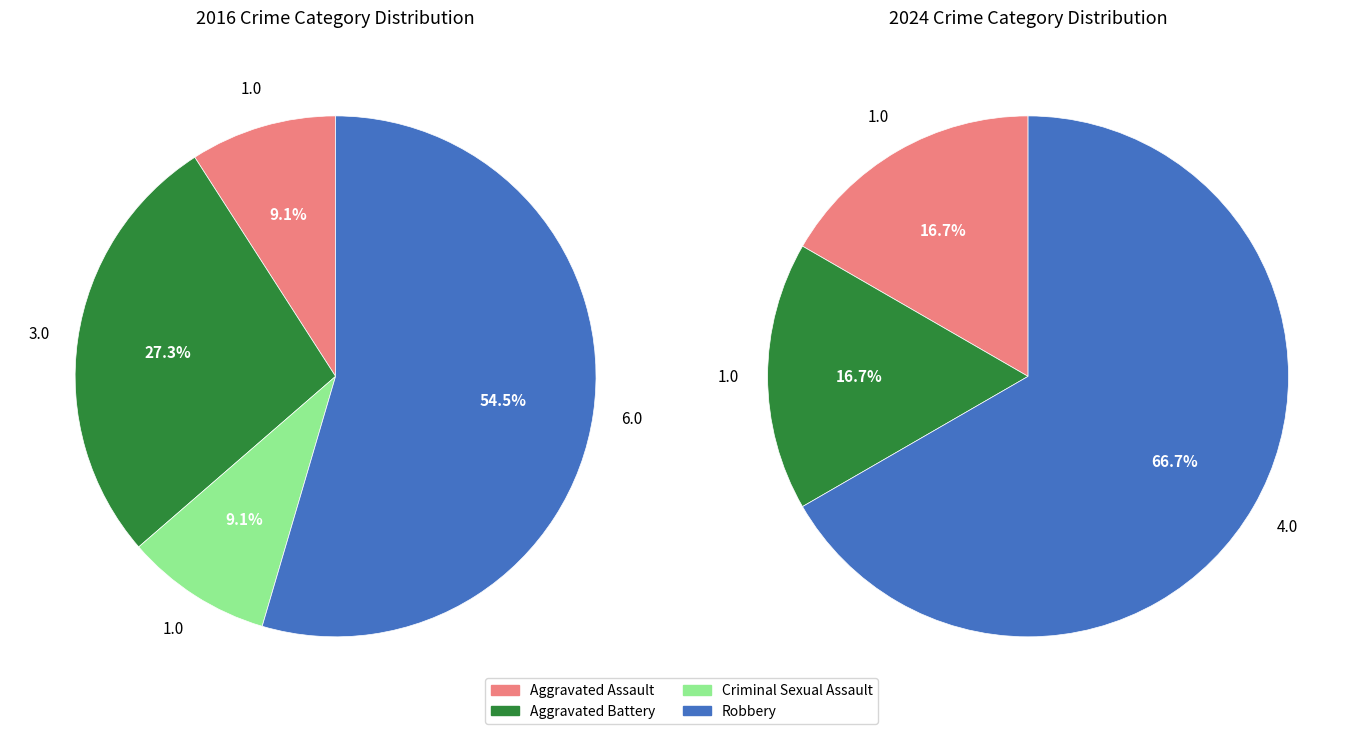

To the nearest percent, what is the combined percentage of values_2024 and 2?

17%